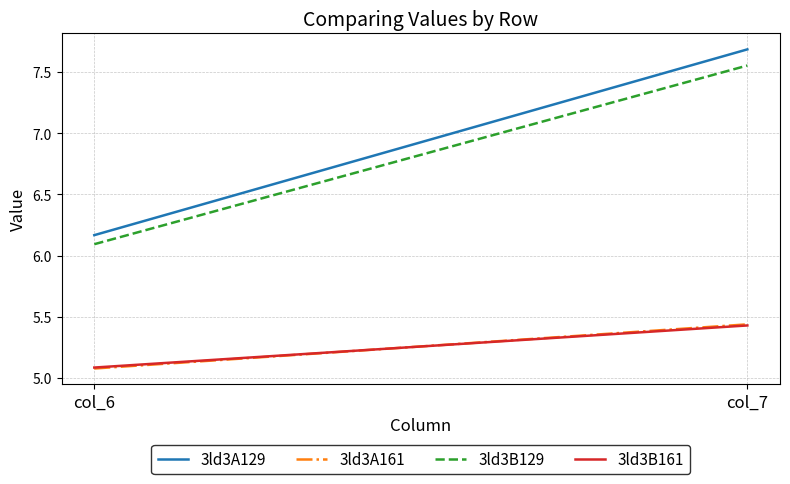

What are all the series names shown in the legend?

3ld3A129, 3ld3A161, 3ld3B129, 3ld3B161